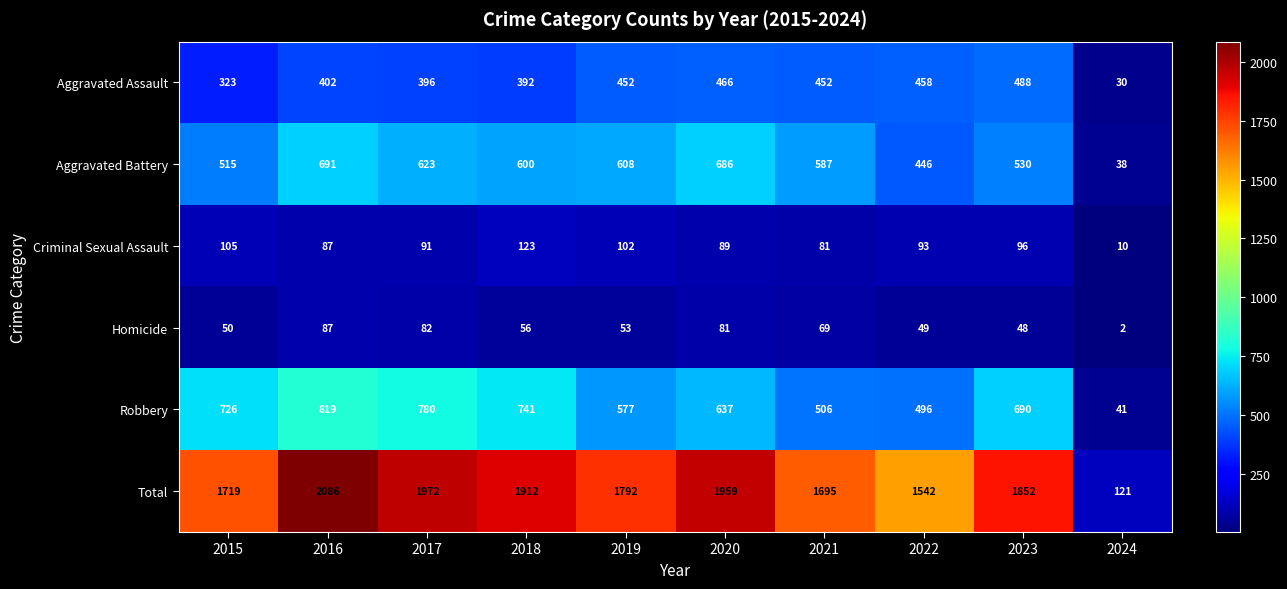

What is the difference between the maximum and minimum values in the Total series?

1965